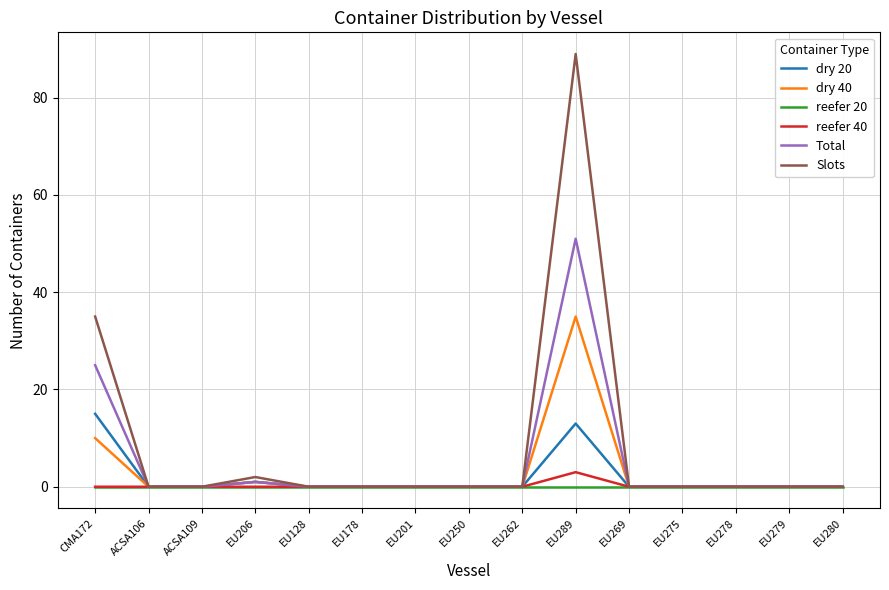

Does the chart display data point markers on the line(s)?

No